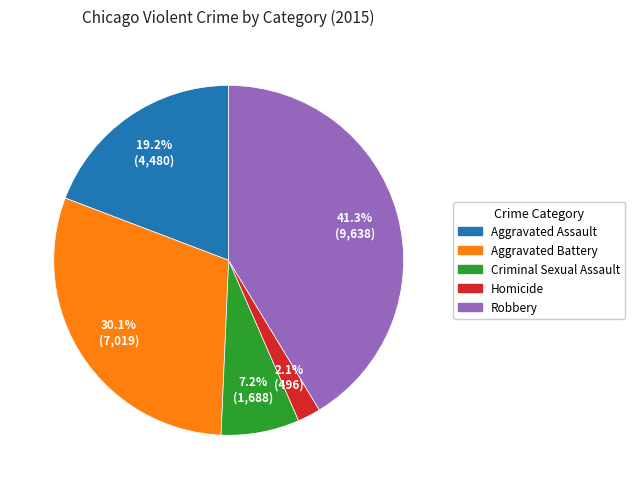

What is the smallest slice in the pie chart?

Homicide